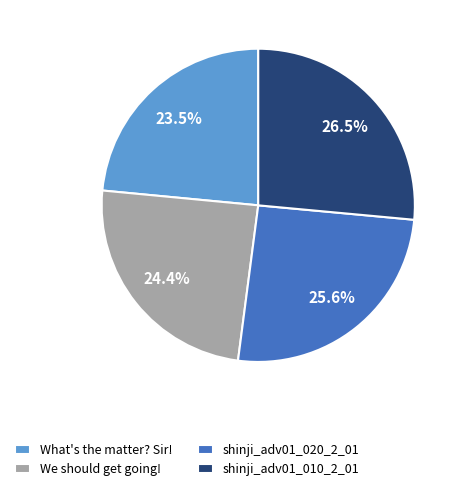

What is the smallest slice in the pie chart?

What's the matter? Sir!